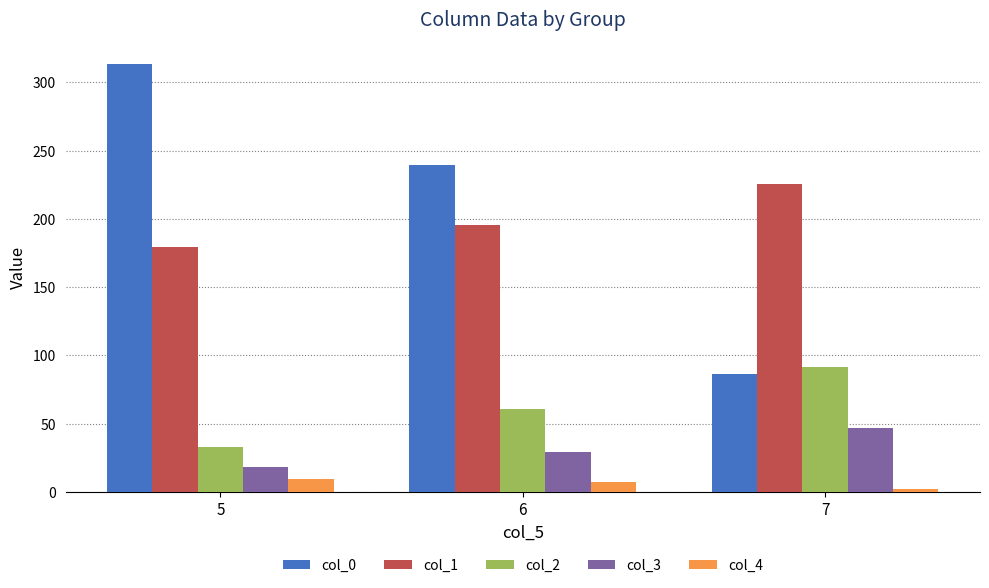

Which category has the highest value across all series?

5